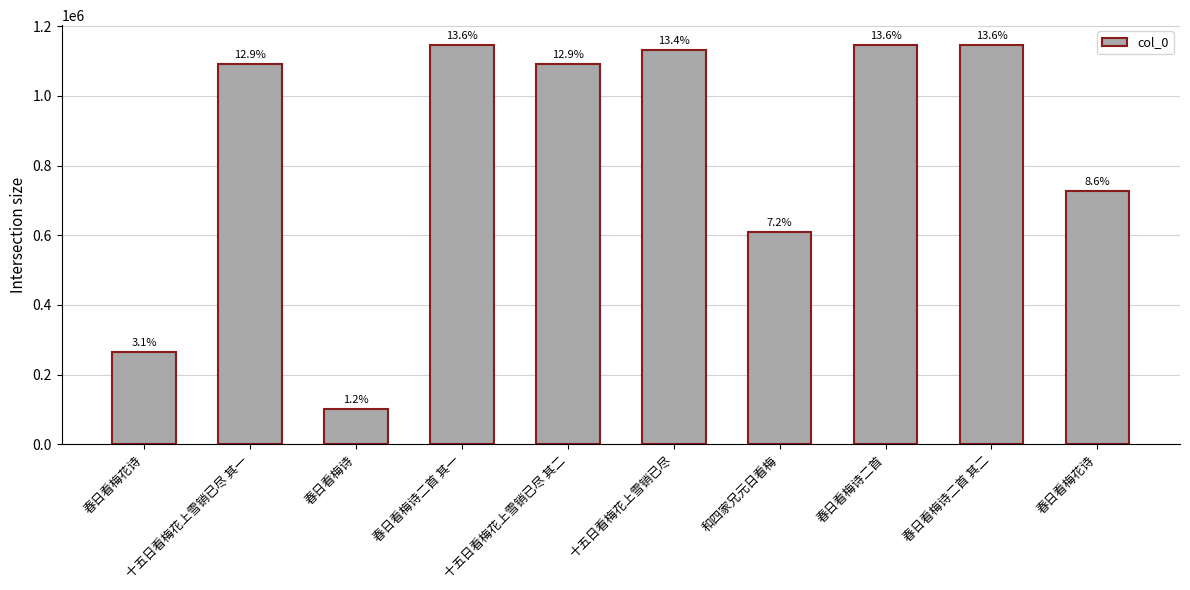

Read the value at 十五日看梅花上雪销已尽 其二.

1090528